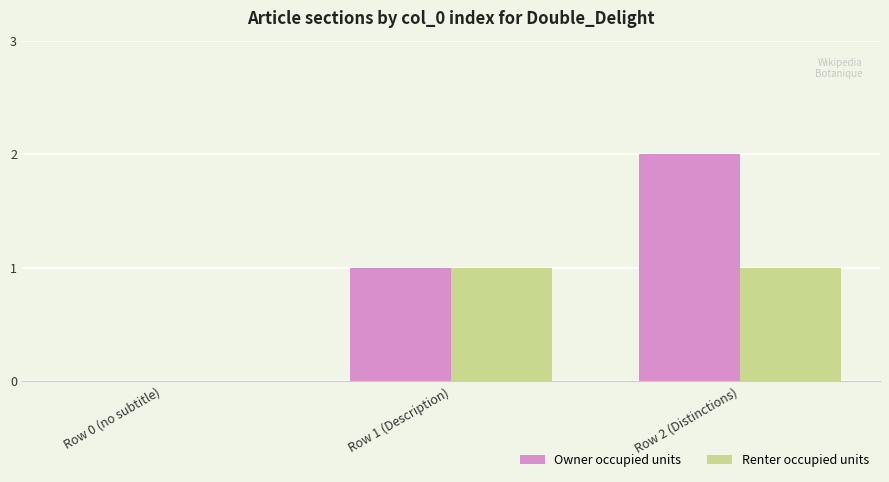

Does the chart contain stacked bars?

No